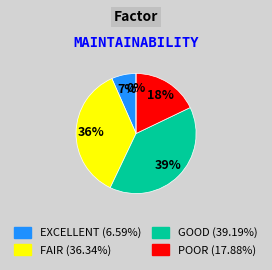

Is B14 the majority of the pie?

No